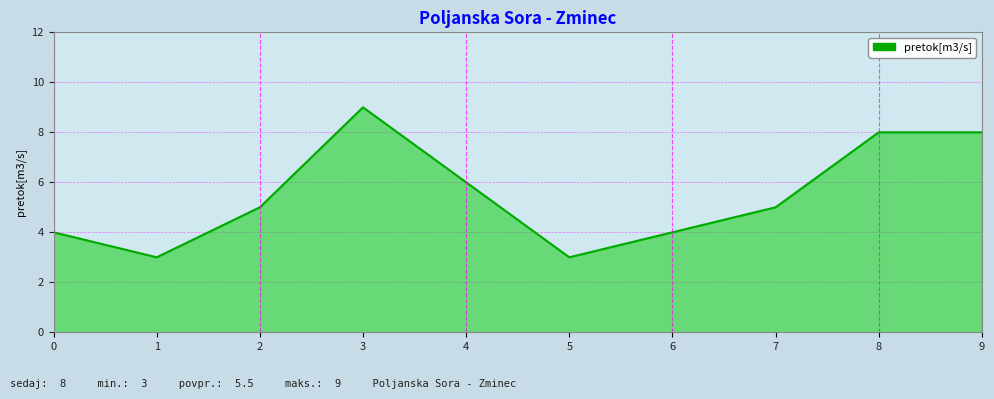

Reading left to right, list all the values displayed in this chart.

4	3	5	9	6	3	4	5	8	8